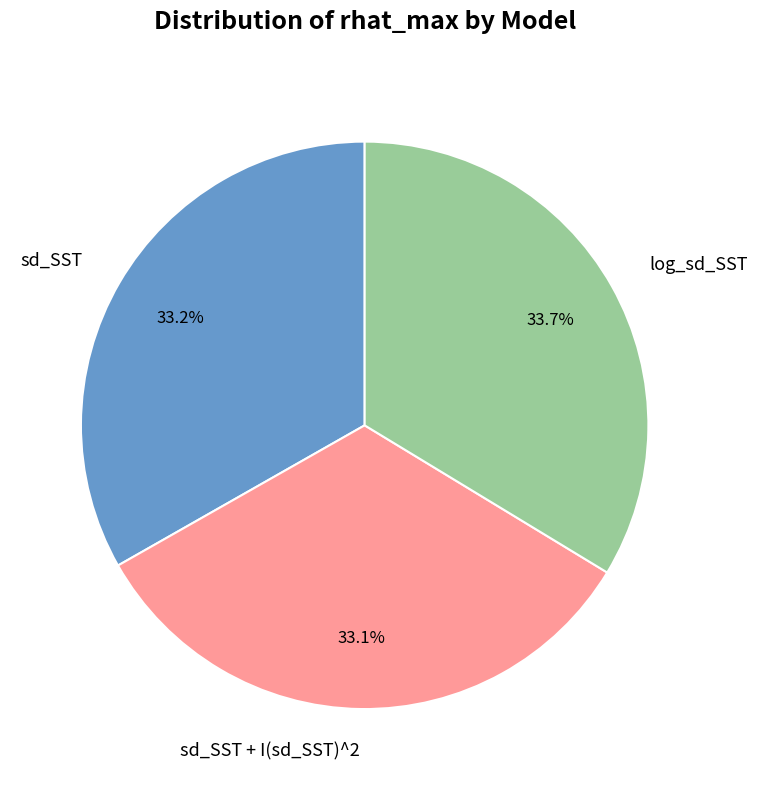

What is the ratio of the value at sd_SST to the value at sd_SST + I(sd_SST)^2?

1.0